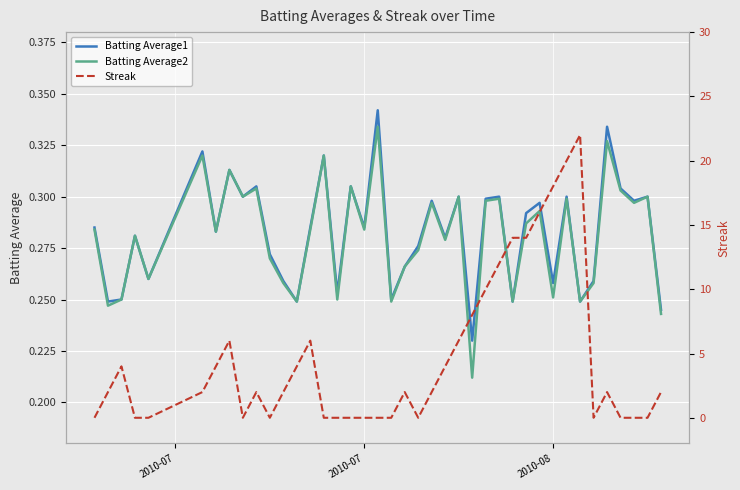

After their last crossing, which series has the higher values: Batting Average1 or Streak?

Streak